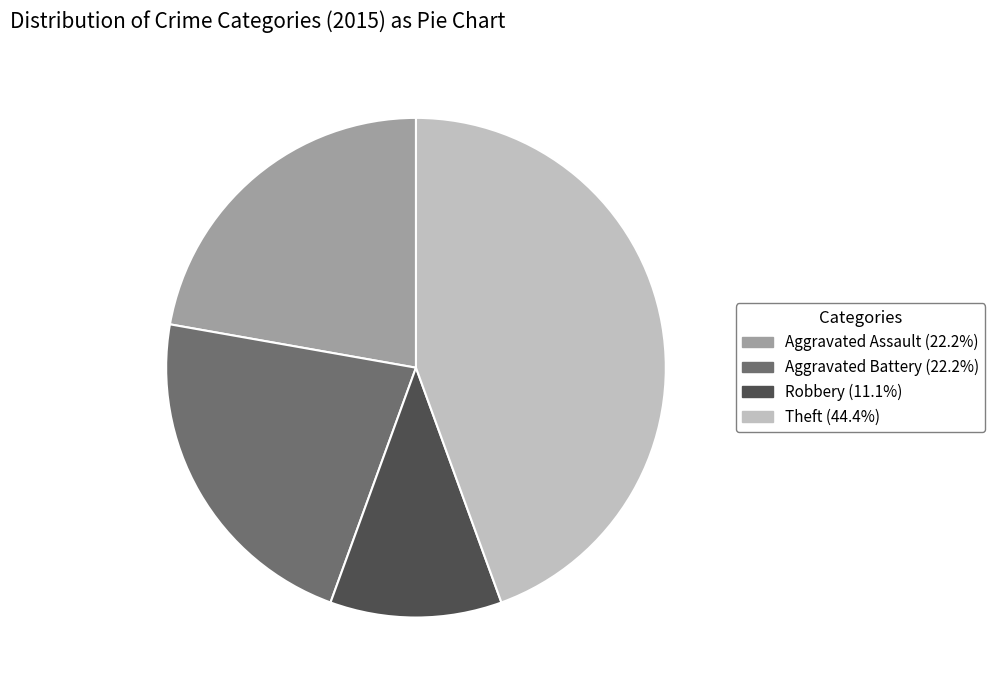

Is there any slice that represents more than half of the pie?

No